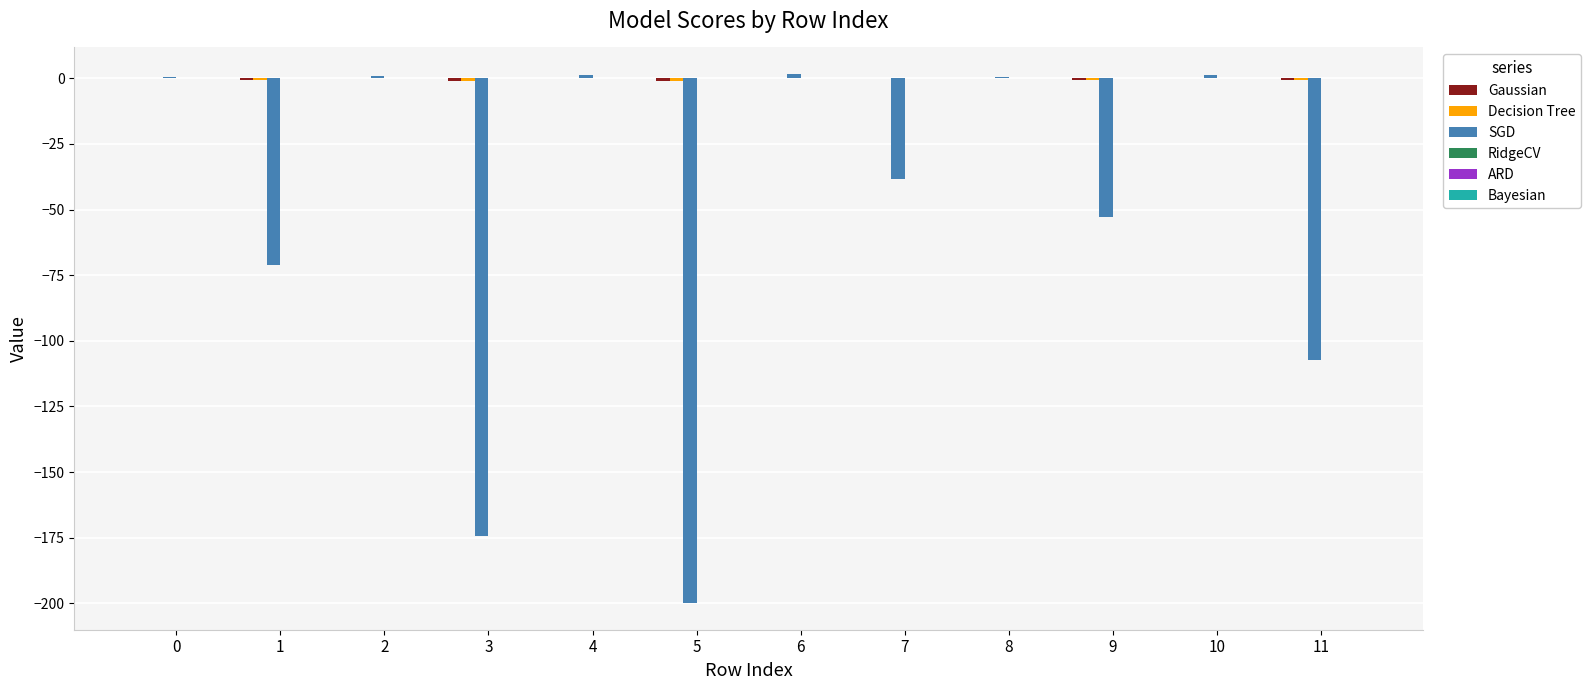

Between 1 and 6, which series saw the biggest shift?

SGD